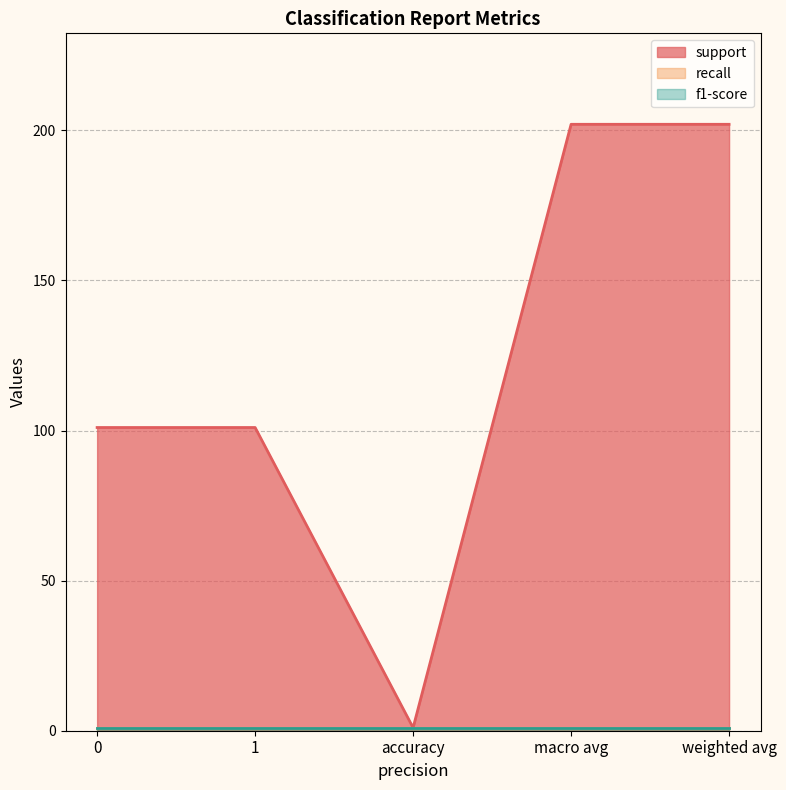

Which category has the lowest value in the support series?

accuracy